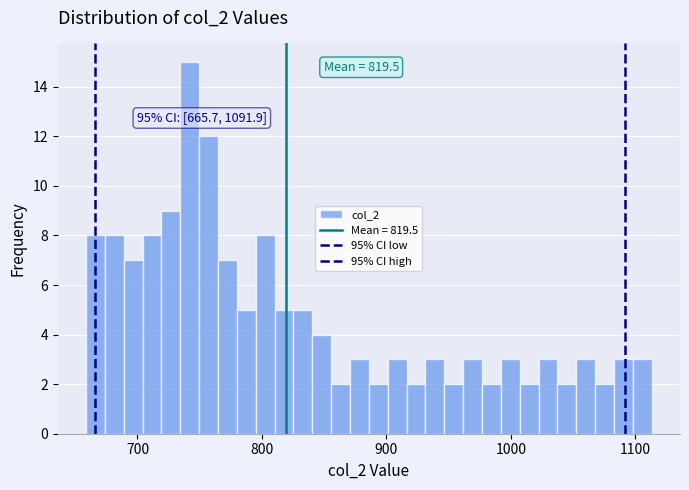

Read against the x-axis, roughly where is the centre of the tallest bar?

740